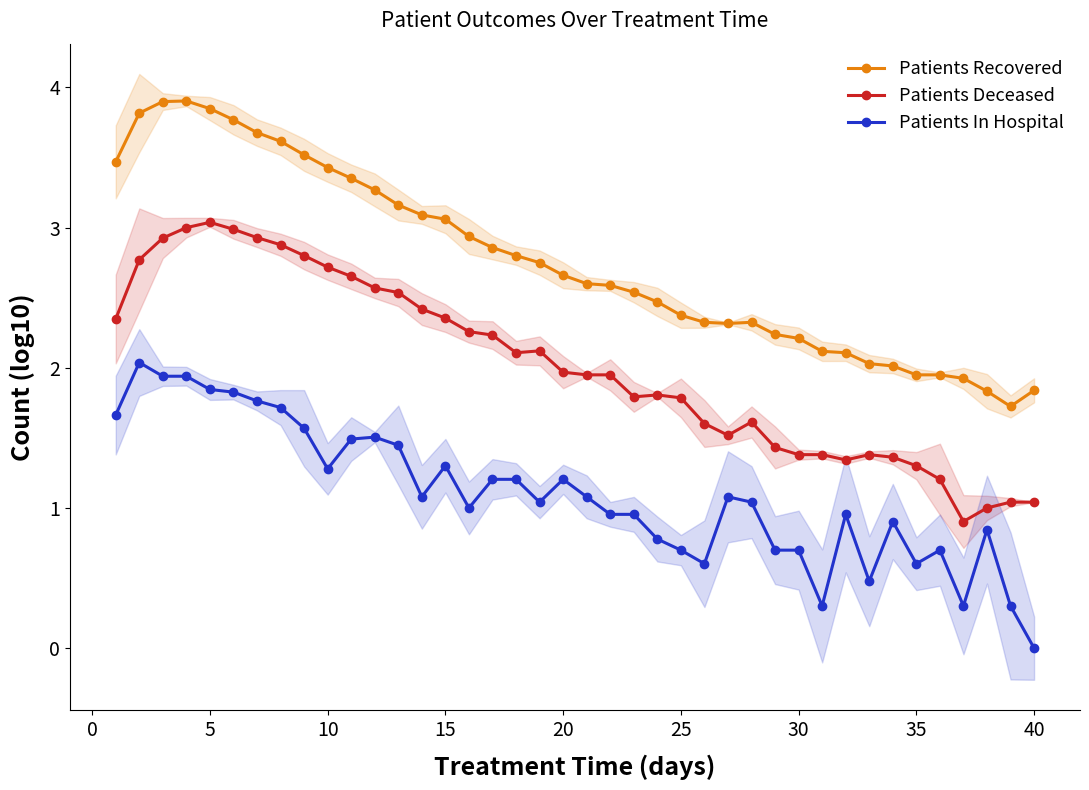

True or false: Patients In Hospital and Patients Deceased cross at least once.

False